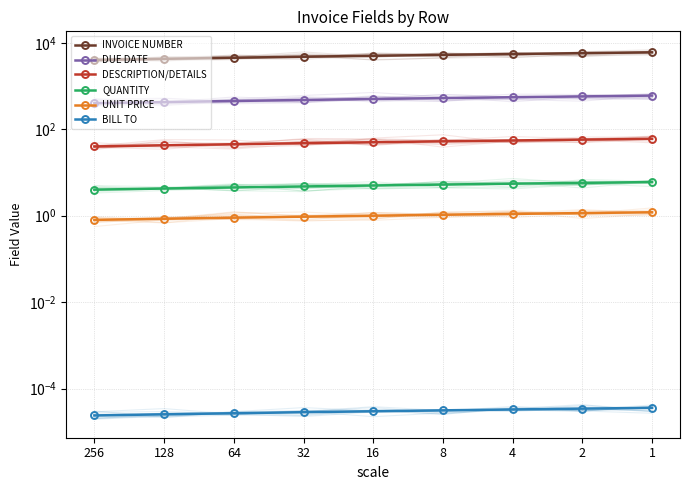

True or false: QUANTITY and INVOICE NUMBER intersect in this chart.

False